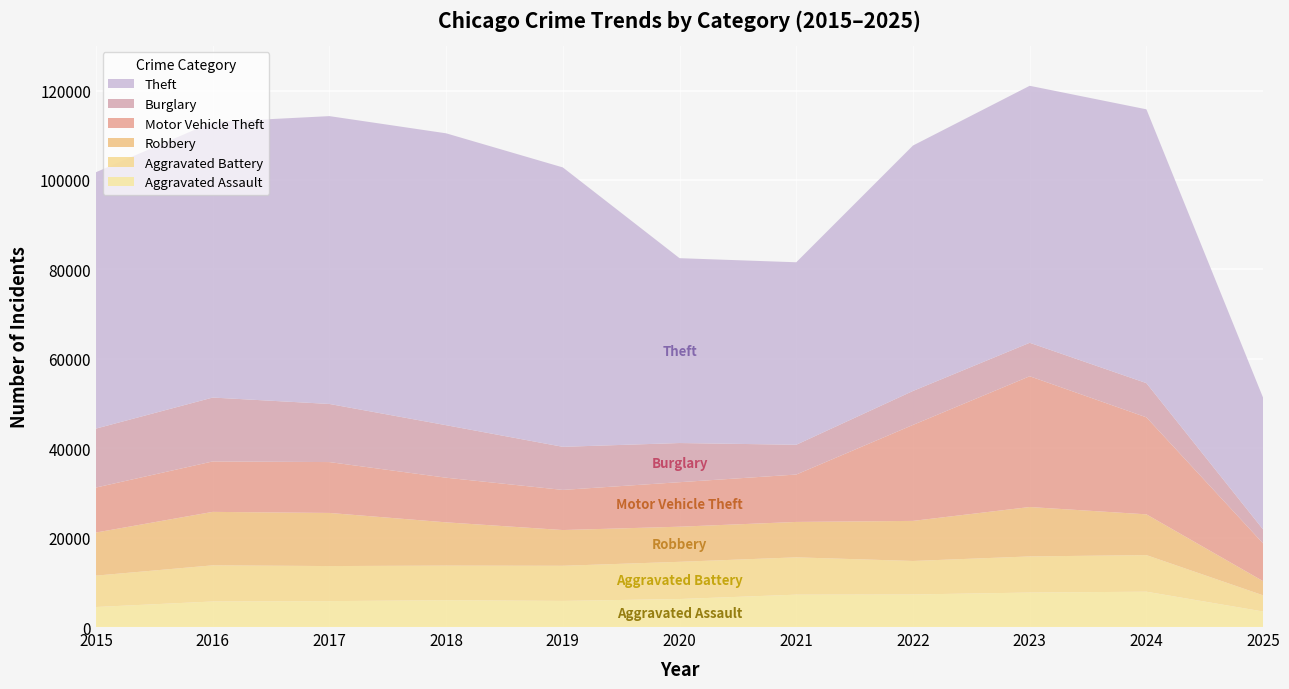

Reading left to right, list all the values displayed in this chart.

Theft: 57352	61624	64386	65290	62499	41350	40820	54899	57486	61248	29460
Burglary: 13184	14289	13001	11747	9638	8758	6661	7594	7485	7651	3117
Motor Vehicle Theft: 10068	11285	11380	9985	8978	9960	10604	21472	29254	21702	8442
Robbery: 9638	11960	11881	9681	7995	7855	7920	8964	11052	9119	3169
Aggravated Battery: 7018	8085	7845	7734	7858	8320	8346	7495	8080	8184	3618
Aggravated Assault: 4480	5713	5793	6002	5841	6265	7242	7281	7712	7903	3472